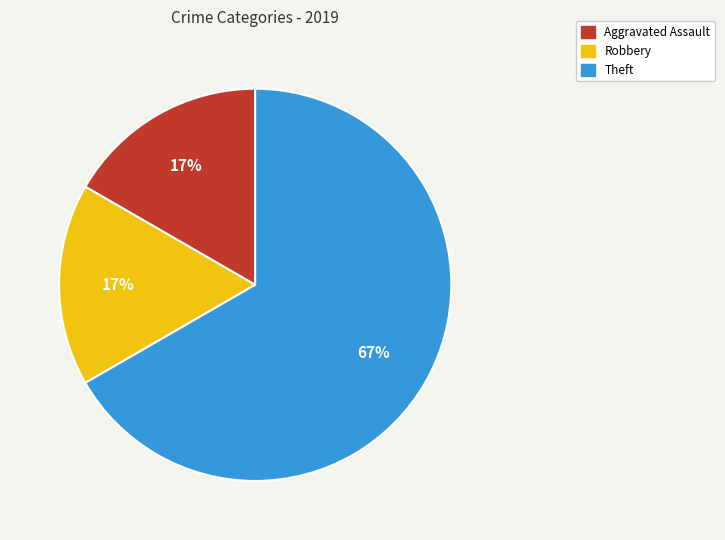

Is there a majority slice in this chart?

Yes